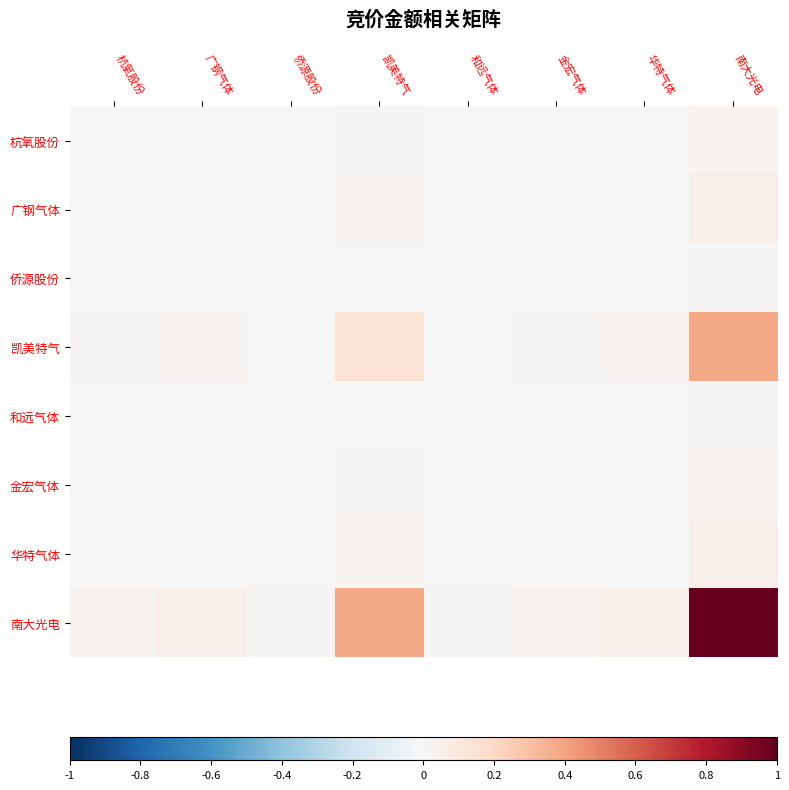

Count the number of categories in the chart.

8